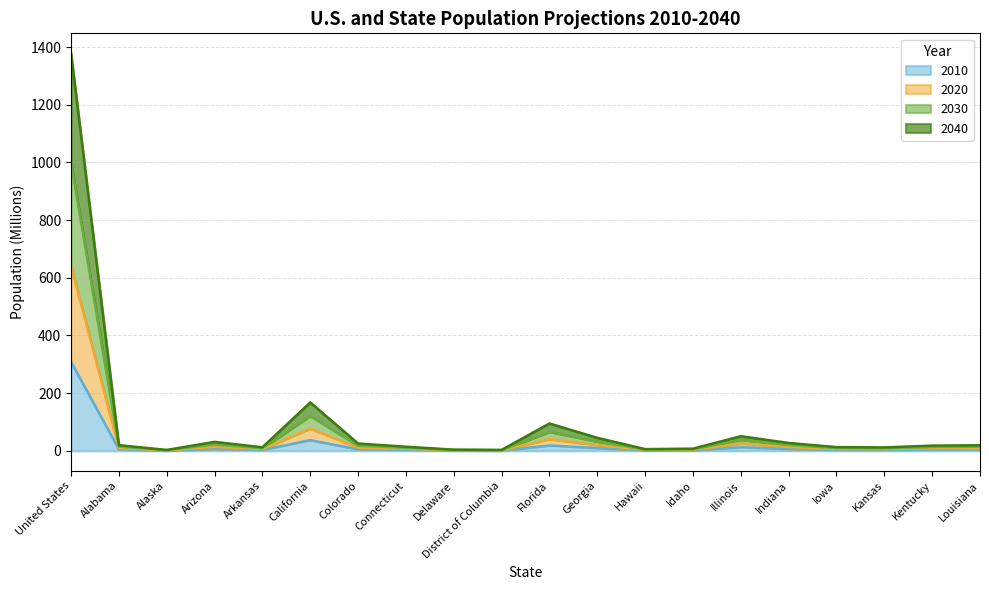

What is the maximum value shown in the chart?

1378.6